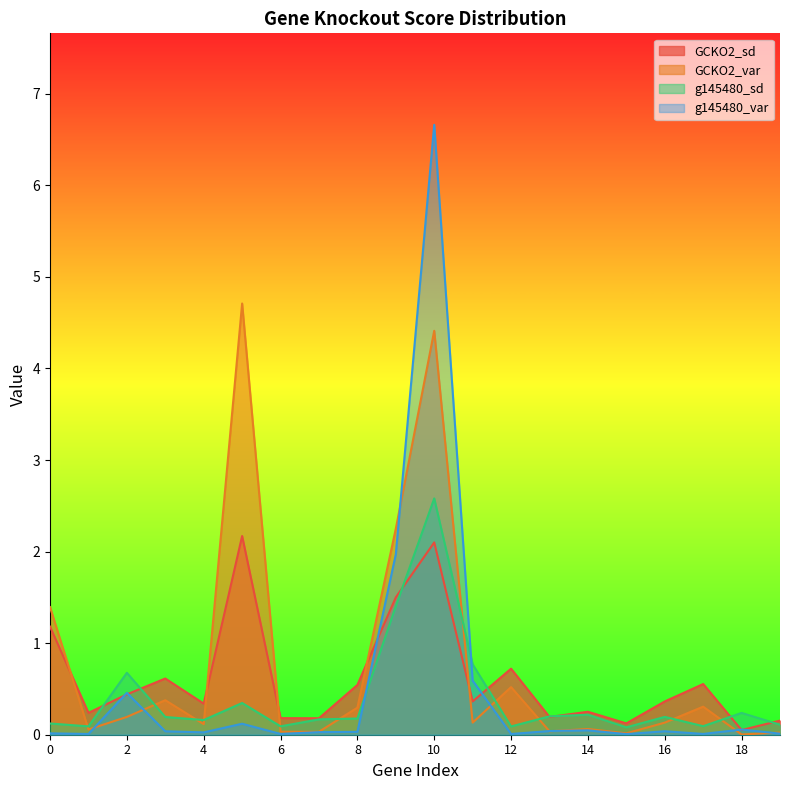

List the labels in order of GCKO2_sd value, largest first.

5, 10, 9, 0, 12, 3, 17, 8, 2, 11, 16, 4, 14, 1, 13, 6, 7, 19, 15, 18